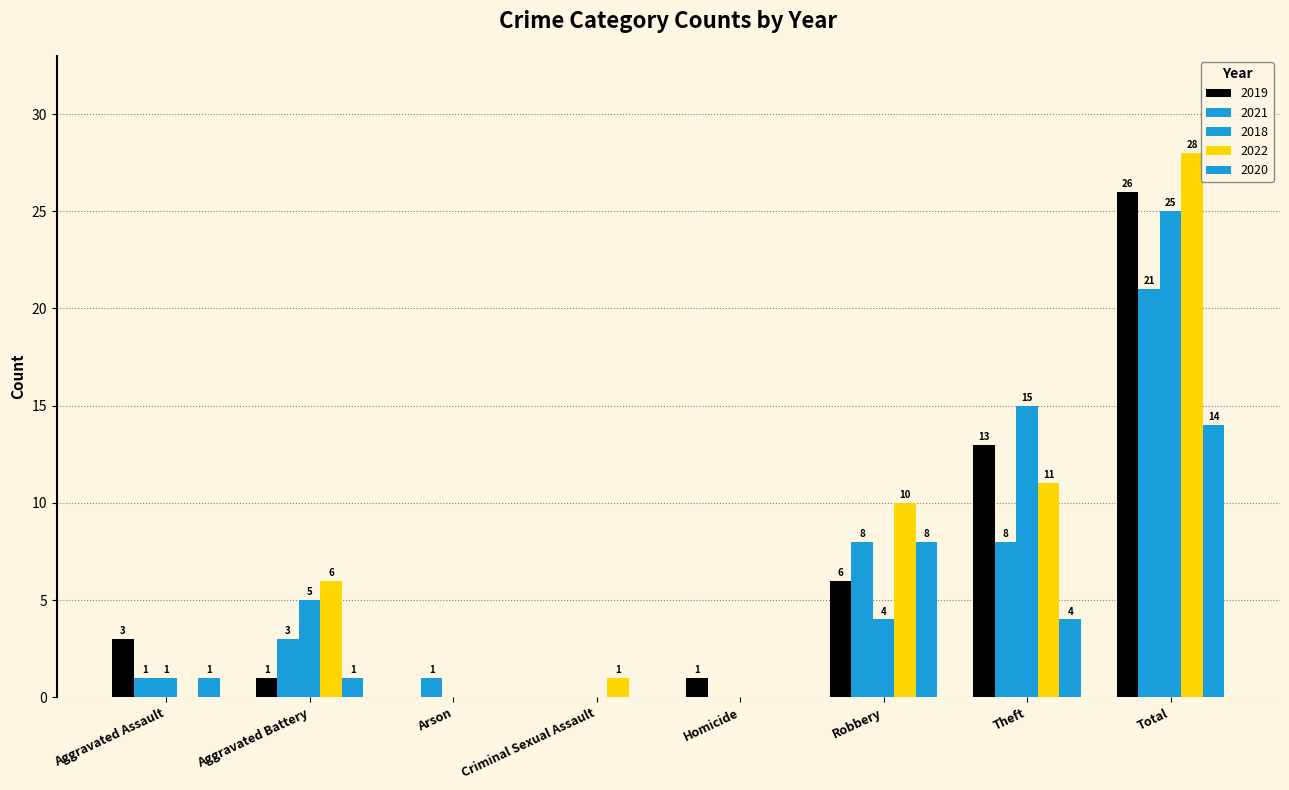

How many series are shown in this chart?

5